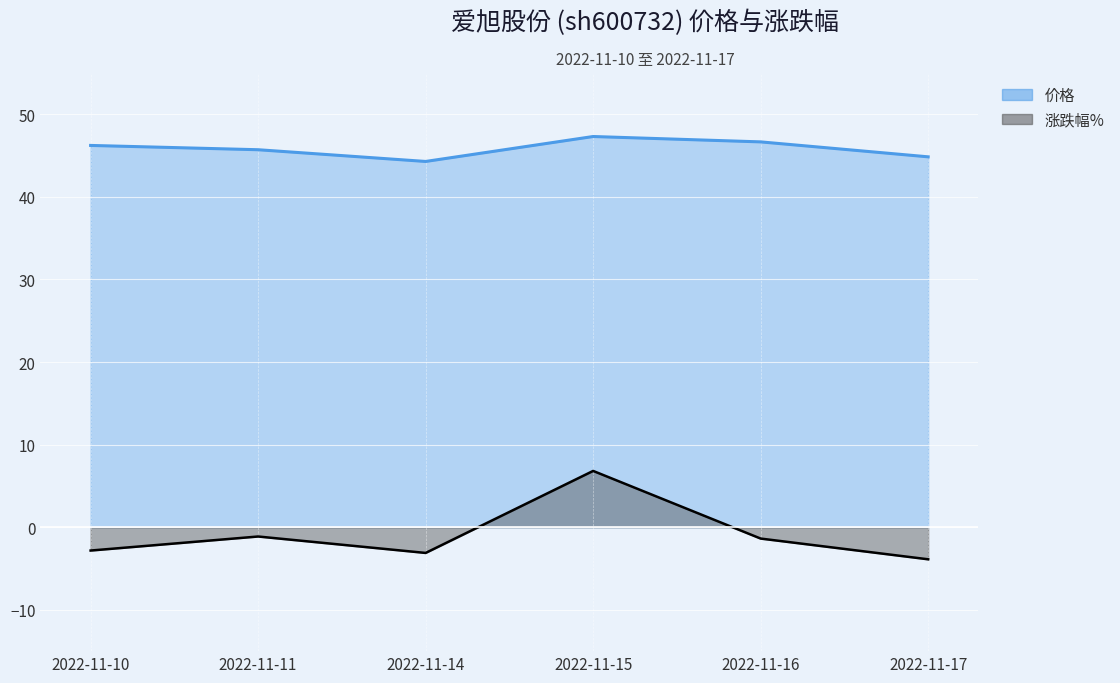

Rank the categories by 涨跌幅% value from lowest to highest.

2022-11-17, 2022-11-14, 2022-11-10, 2022-11-16, 2022-11-11, 2022-11-15